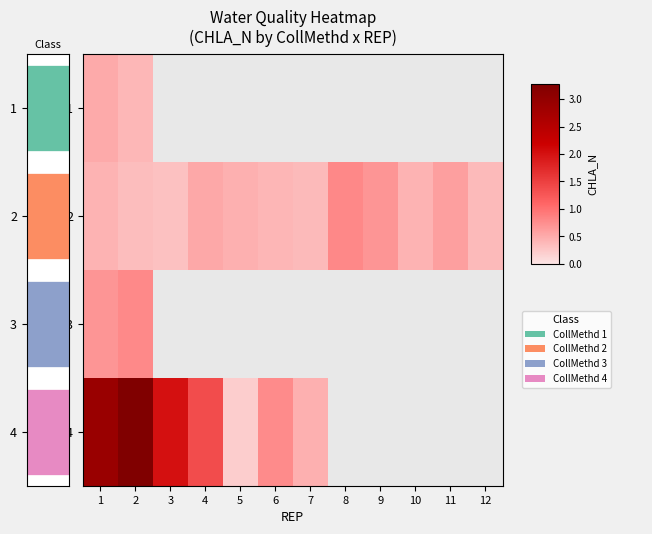

How many 2 values are between 0 and 1?

12